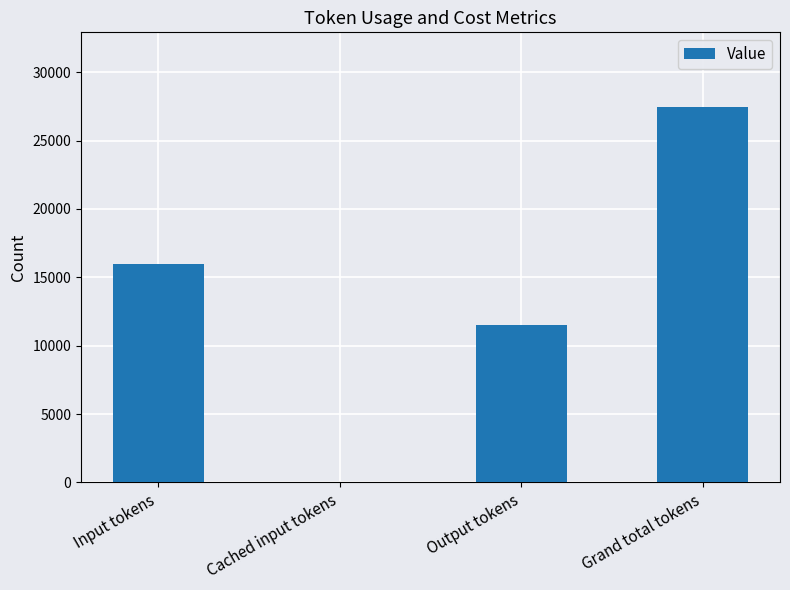

How many categories are shown in the chart?

4